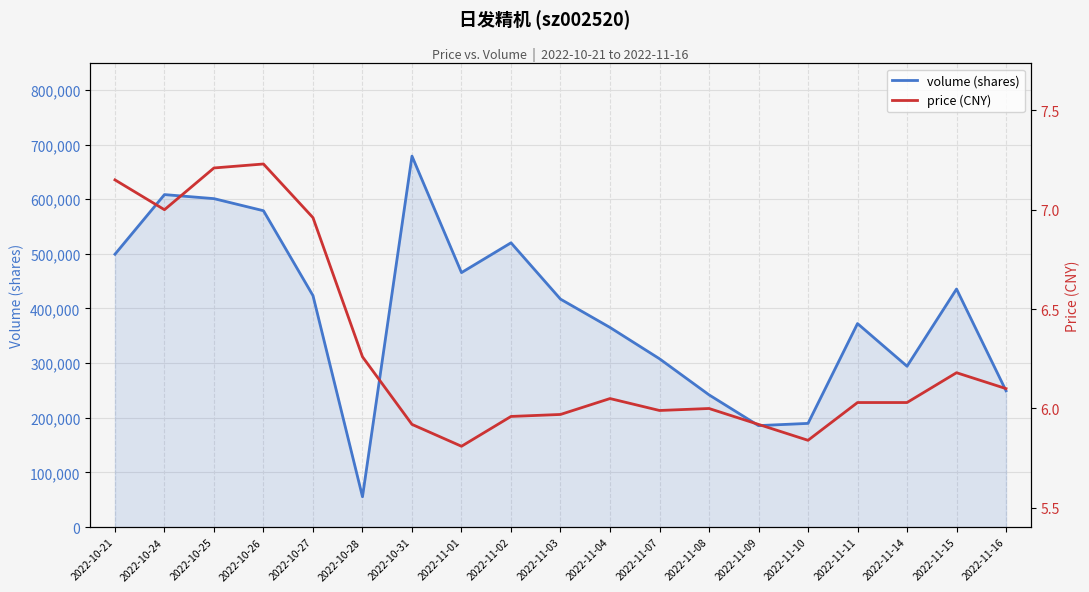

Which category has the lowest value in the price (CNY) series?

2022-11-01